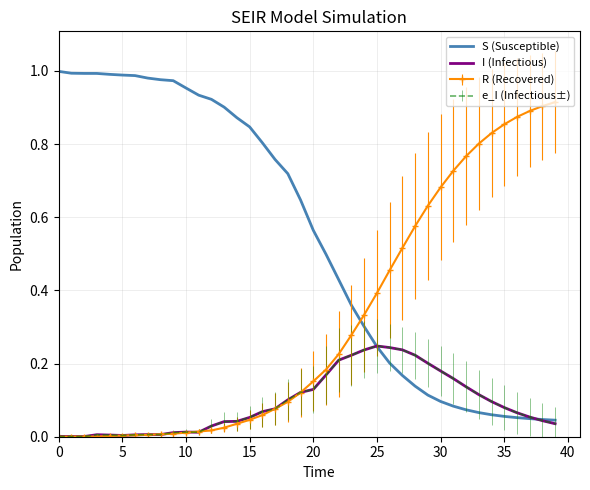

How many intersections are there between S (Susceptible) and I (Infectious)?

2